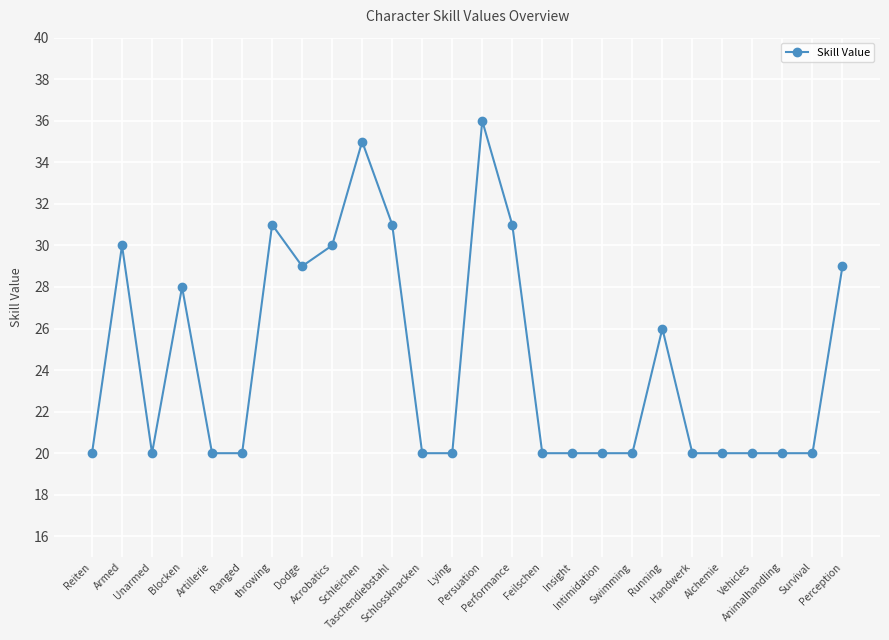

How many lines are shown in the chart?

1